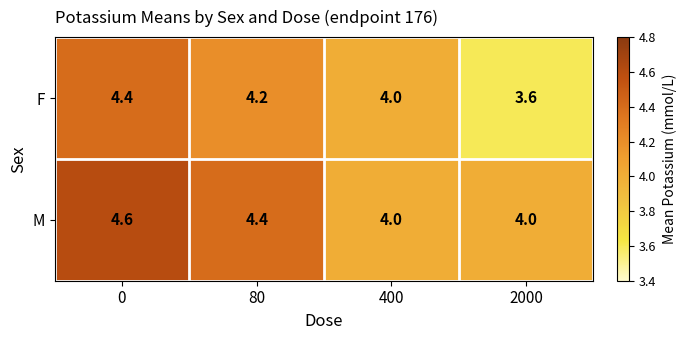

How many data points does each series have?

4